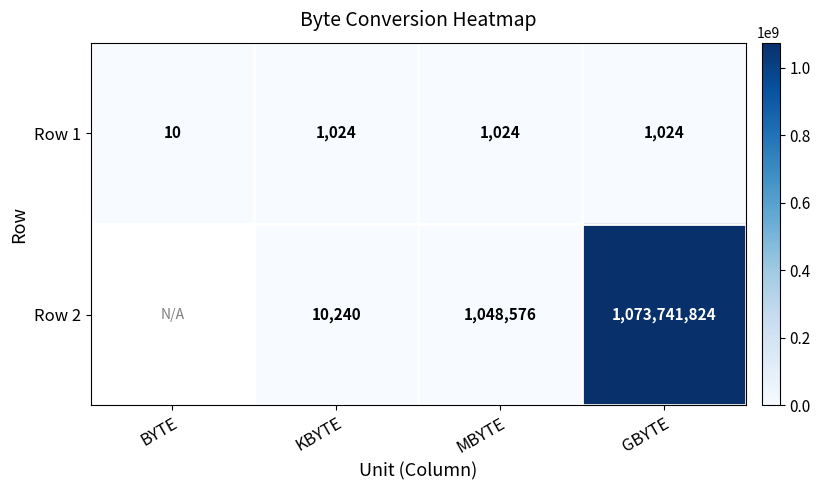

Where is Row 1 nearest to the value 517?

BYTE